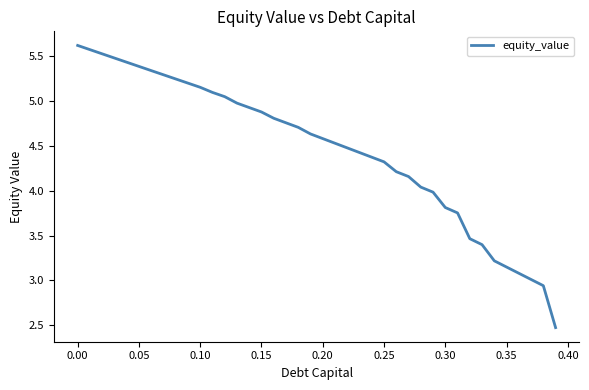

What is the greatest value displayed?

5.6